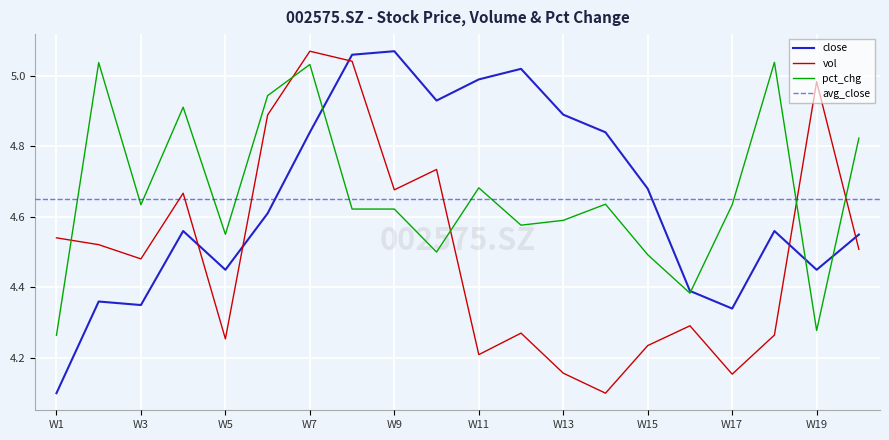

The pct_chg series shows 6.5 at W11. True or false?

False